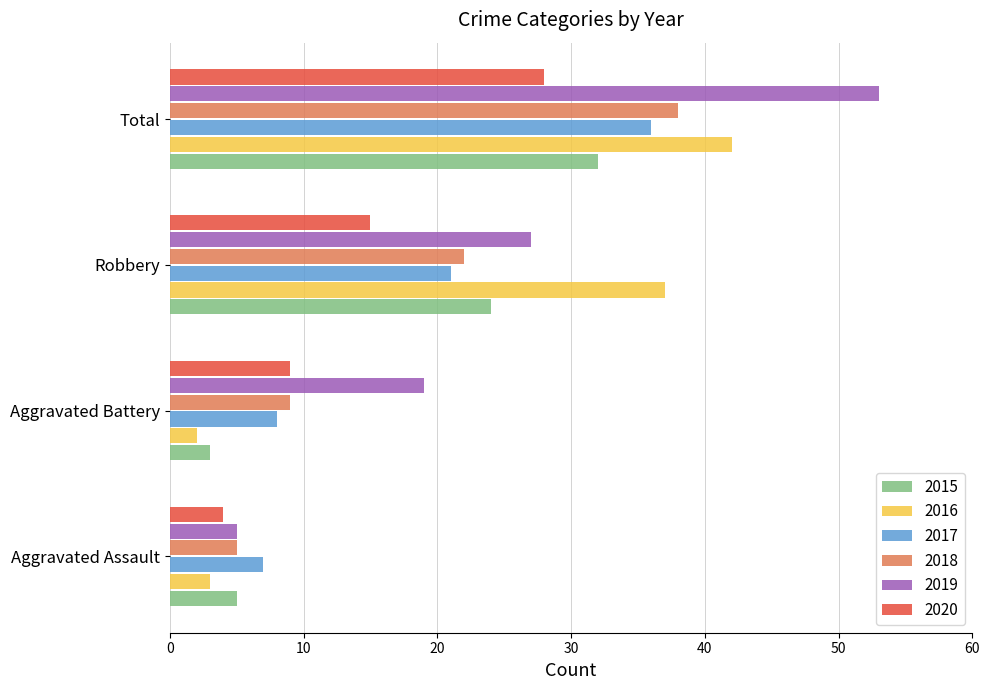

What is the sum of all 2020 values?

56